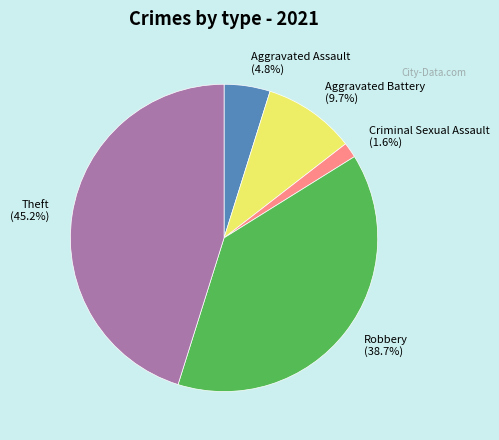

How many slices are in this pie chart?

5